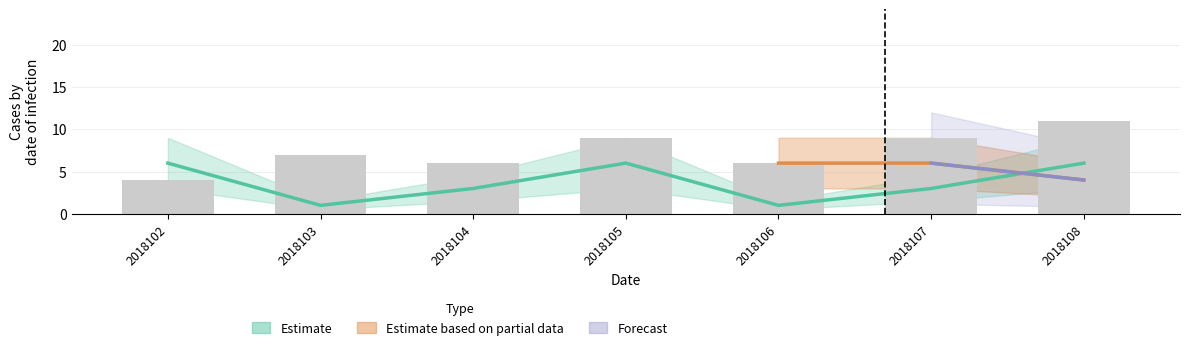

Where is col_1 nearest to the value 3?

2018104